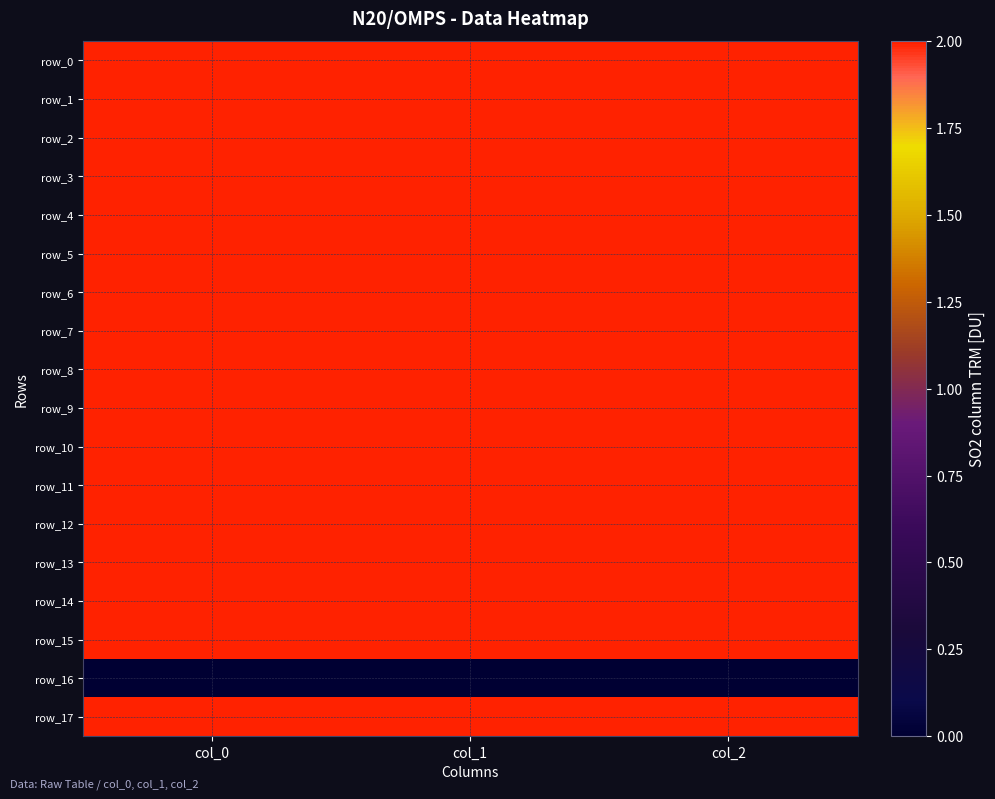

At how many categories does at least one series exceed 1023?

1